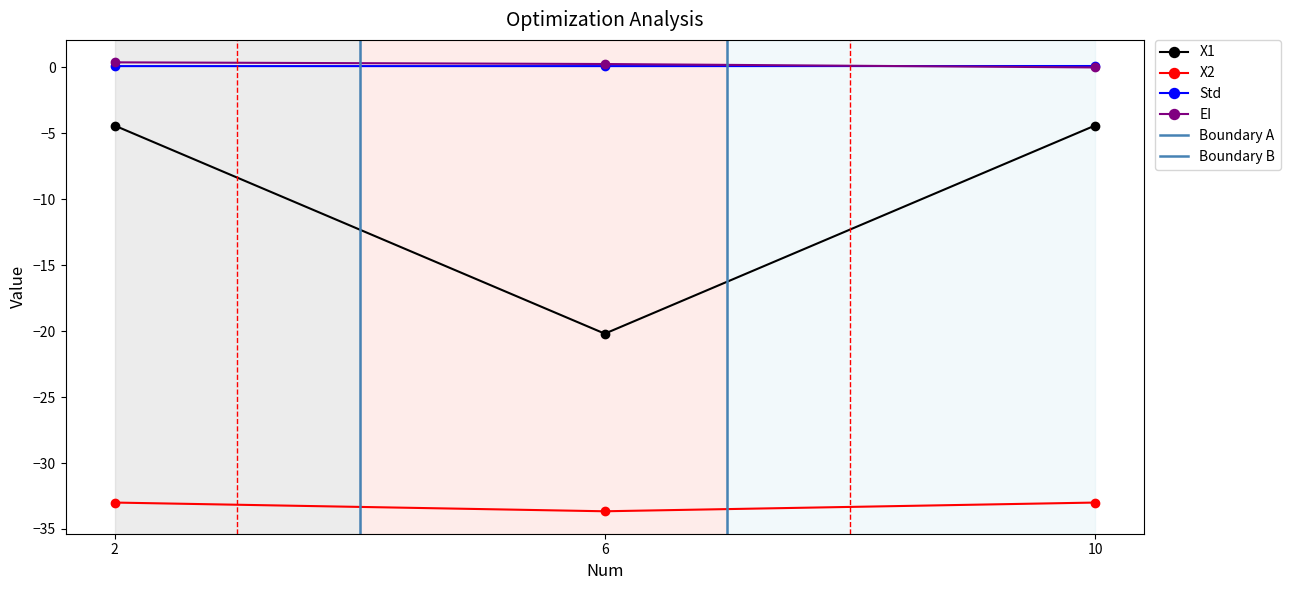

List the labels in order of X2 value, smallest first.

6, 2, 10